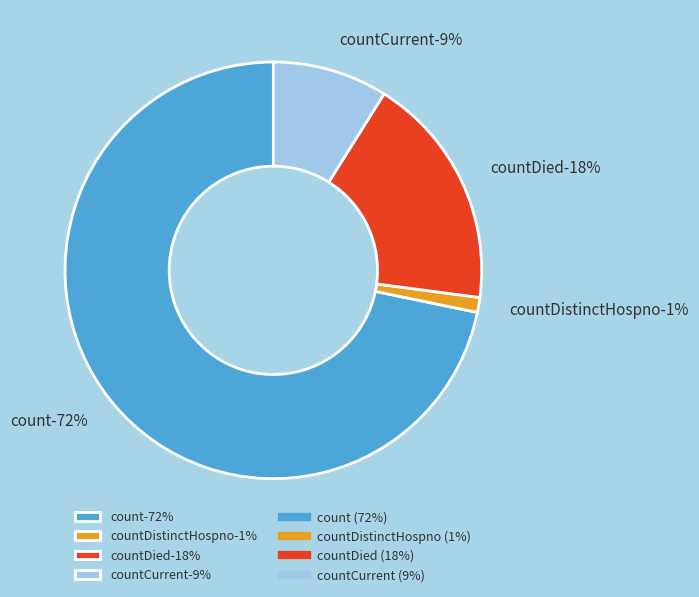

What percentage do countCurrent and countDied together represent?

27.1%